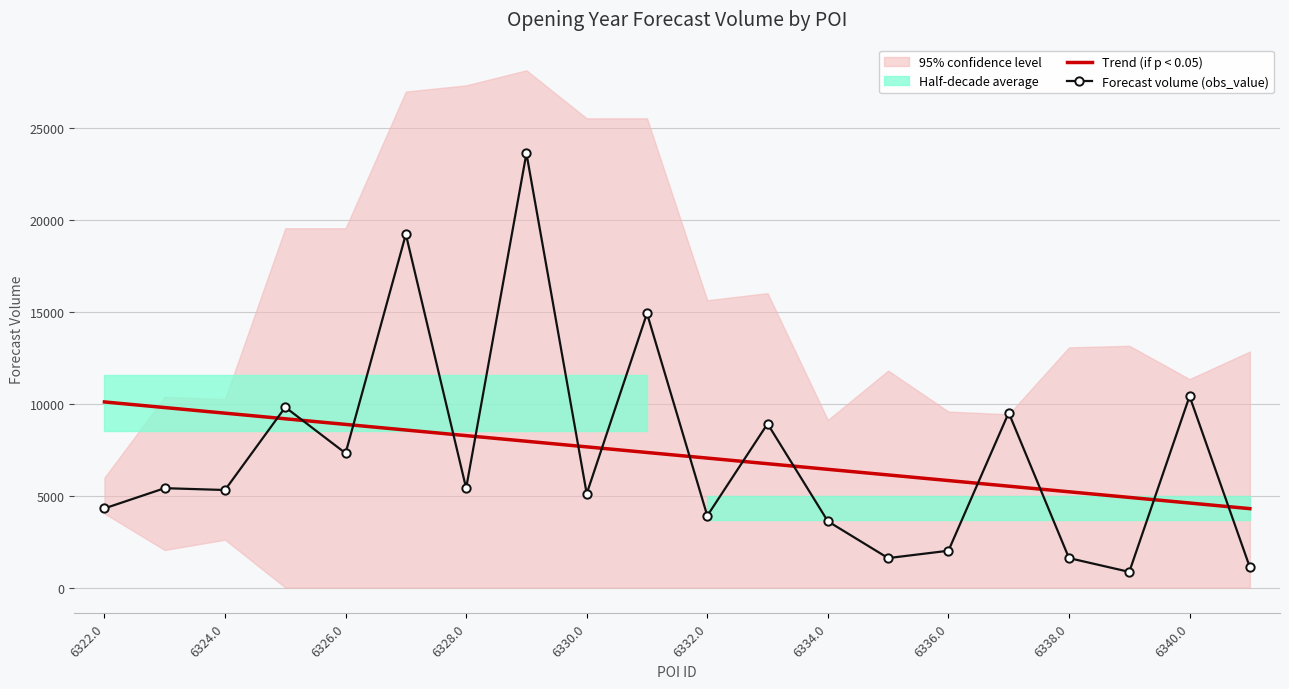

True or false: Trend (if p < 0.05) has more than 1 interior local peaks.

False